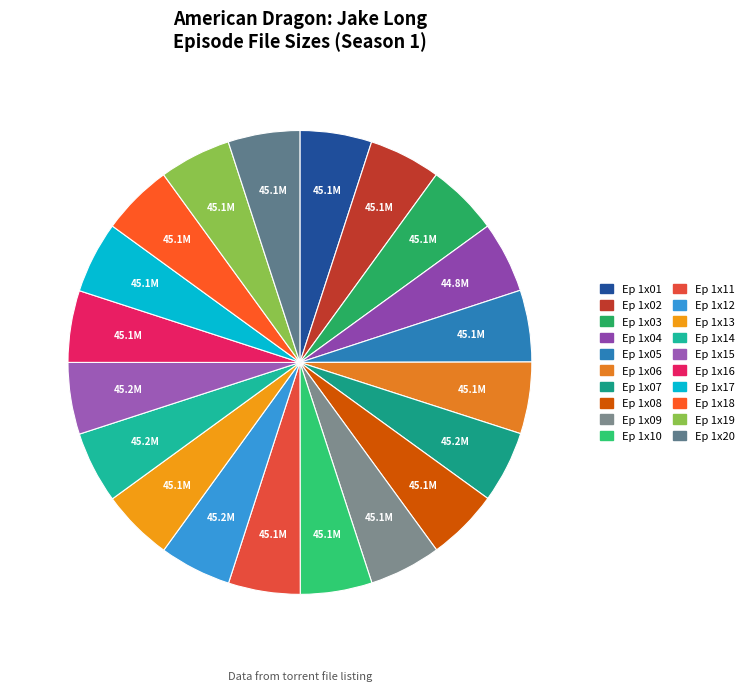

Count the number of slices in the pie.

20